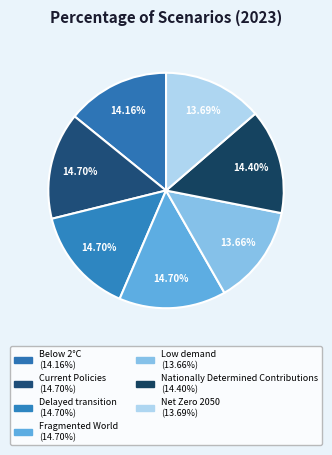

Which category has the smallest portion of the pie?

Low demand